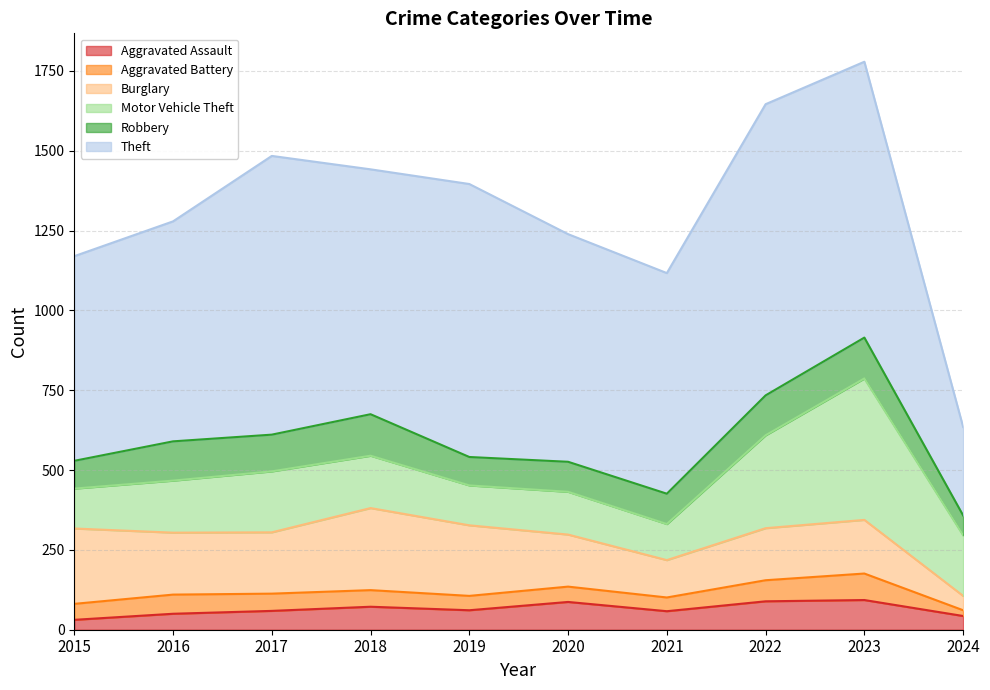

True or false: Motor Vehicle Theft has a value of 190 at 2024.

True